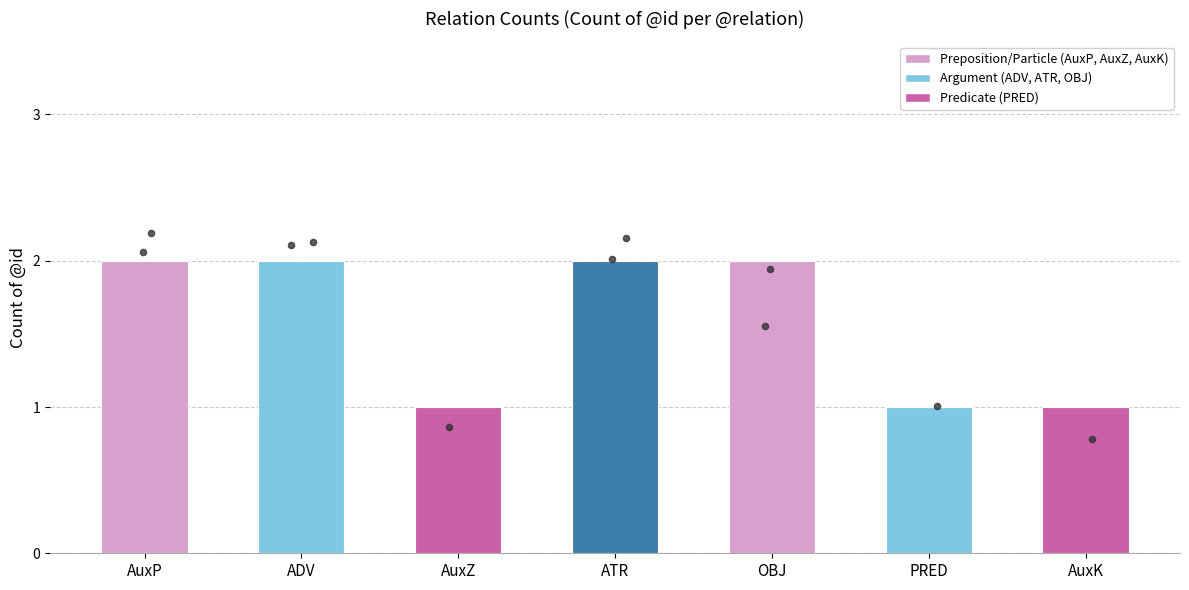

Between AuxK and ATR, which is larger?

ATR